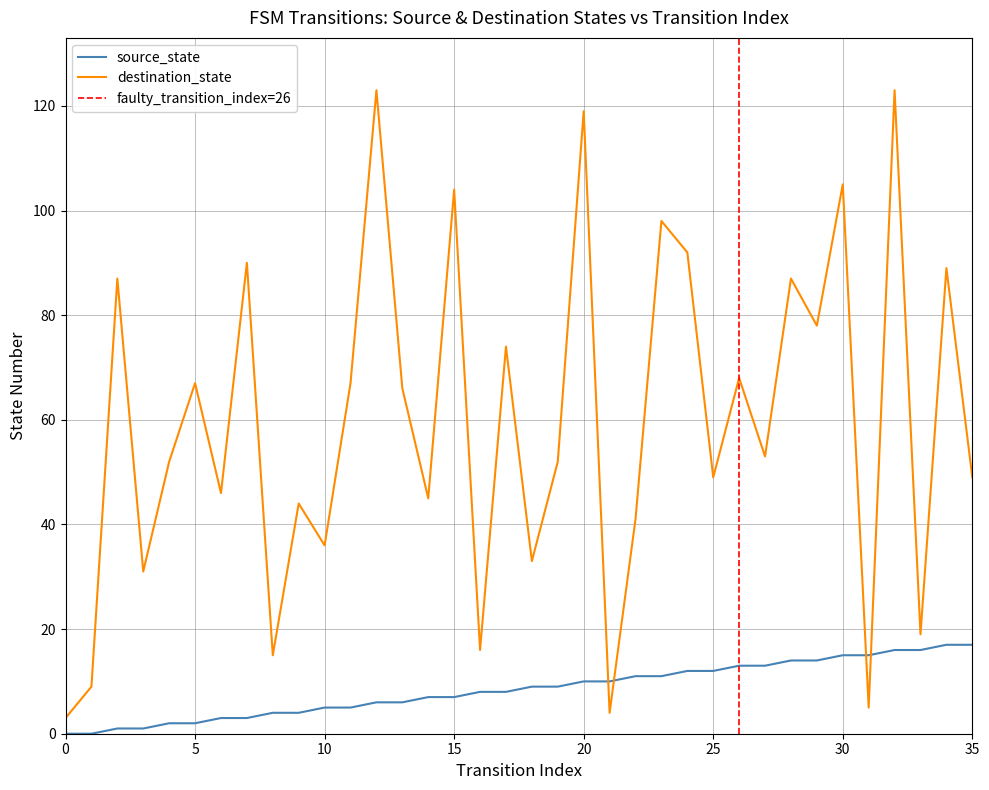

After their last crossing, which series has the higher values: destination_state or source_state?

destination_state